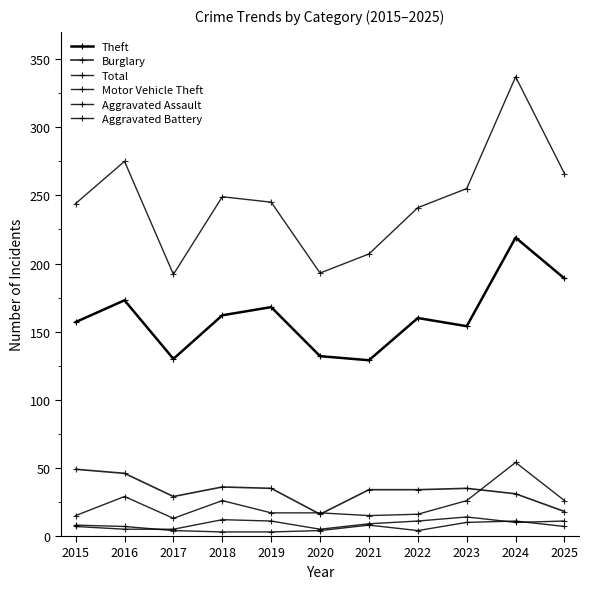

Is the value of Burglary at 2022 greater than the value of Aggravated Battery at 2015?

Yes